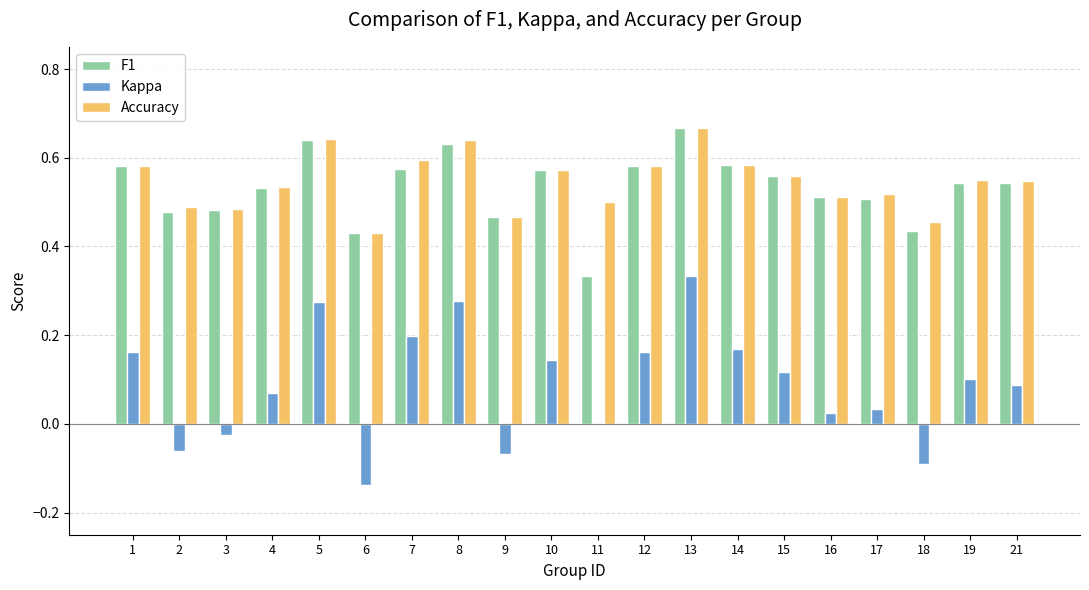

What is the sum of all Kappa values?

1.8